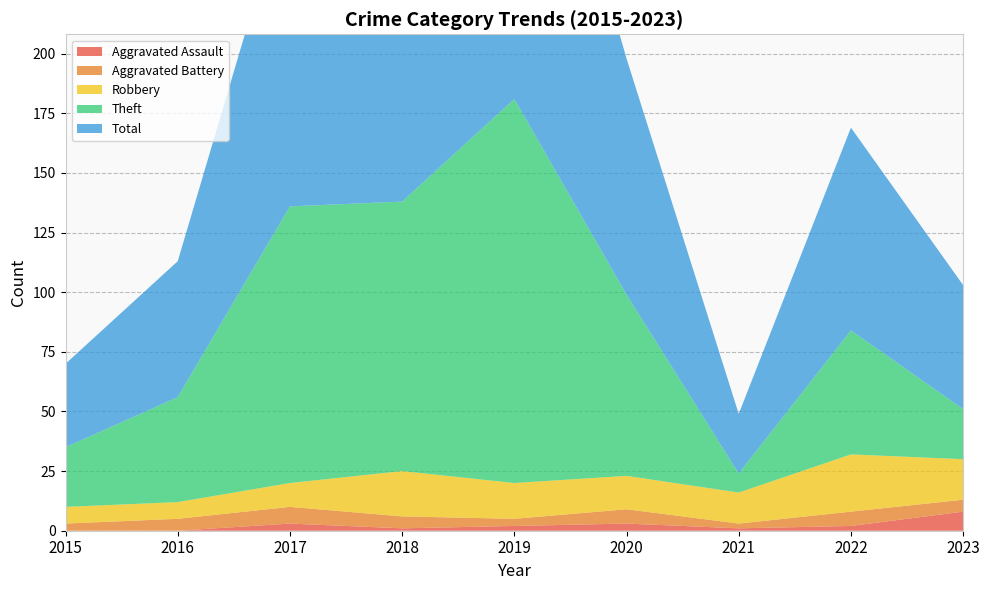

Reading left to right, what are all the values shown in this chart?

Aggravated Assault: 0	0	3	1	2	3	1	2	8
Aggravated Battery: 3	5	7	5	3	6	2	6	5
Robbery: 7	7	10	19	15	14	13	24	17
Theft: 25	44	116	113	161	76	8	52	21
Total: 35	57	136	138	181	99	25	85	52